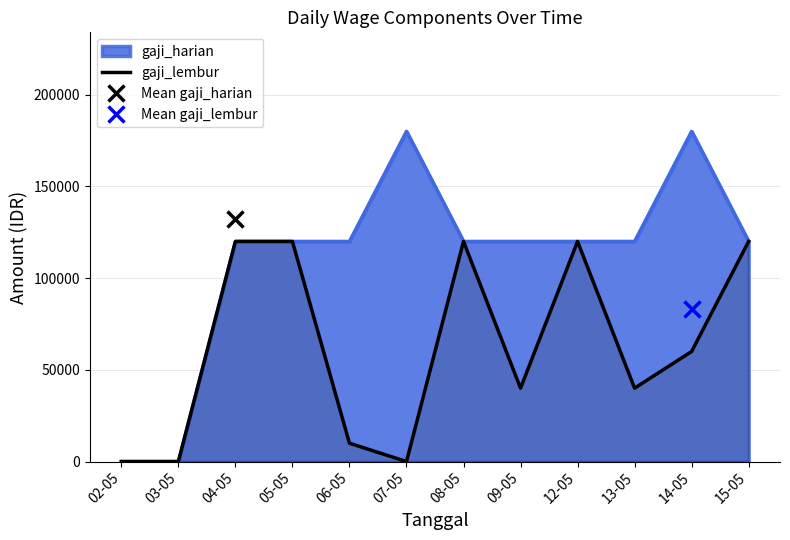

Reading right to left, extract all data points from this chart.

120000	60000	40000	120000	40000	120000	0	10000	120000	120000	0	0